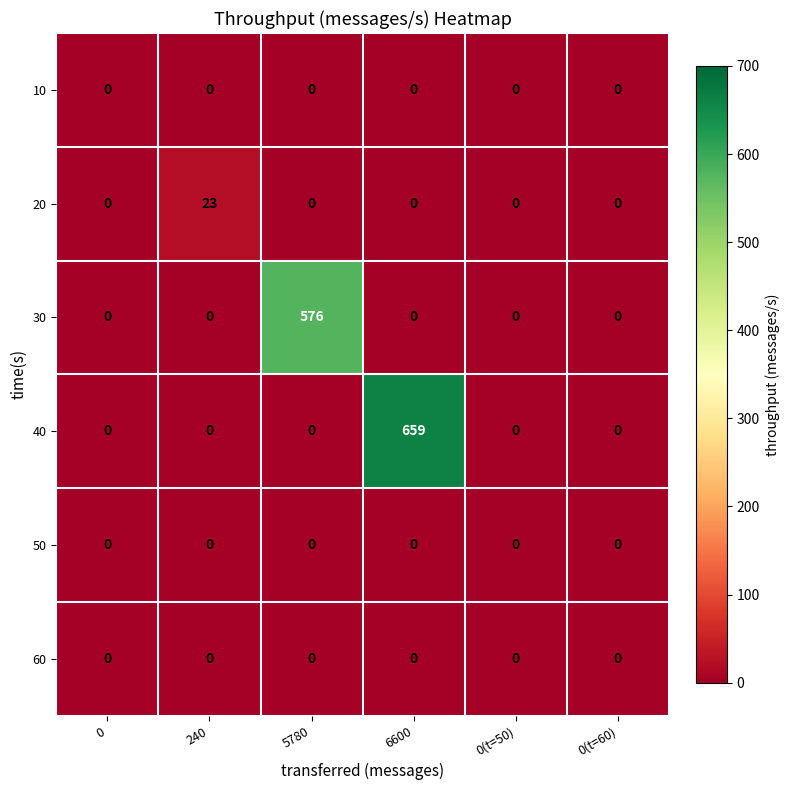

True or false: 10 has a value of 0 at 0.

True